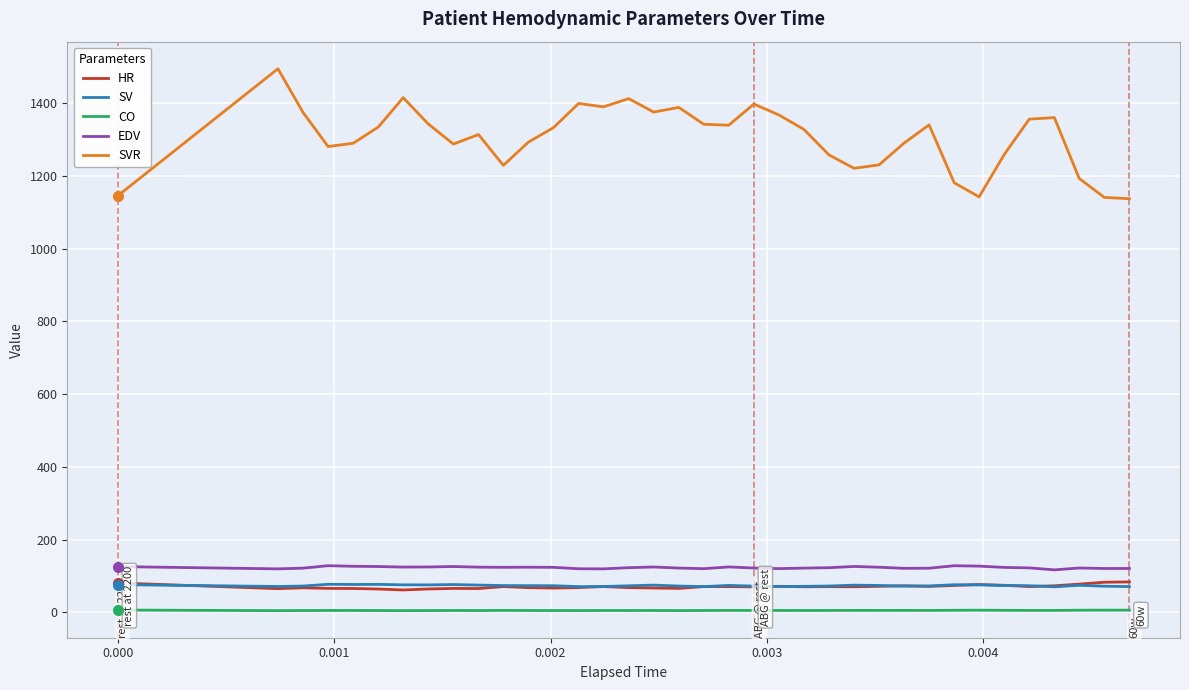

What is the highest value of the SVR series?

1494.6